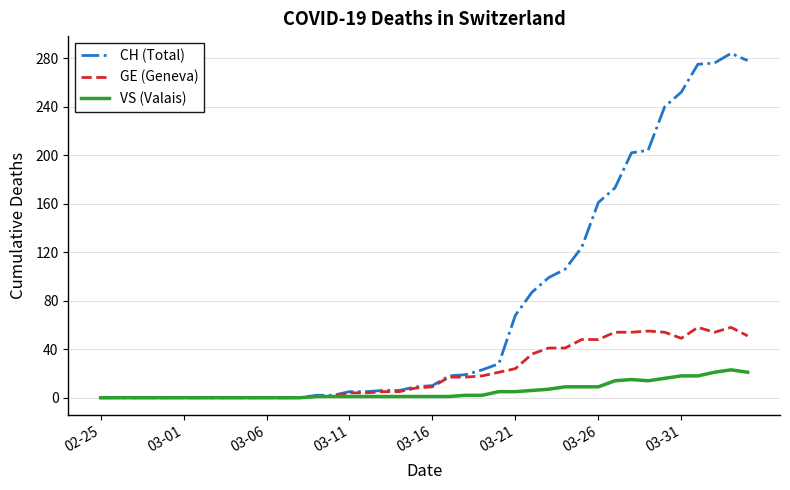

What is the greatest value displayed?

284